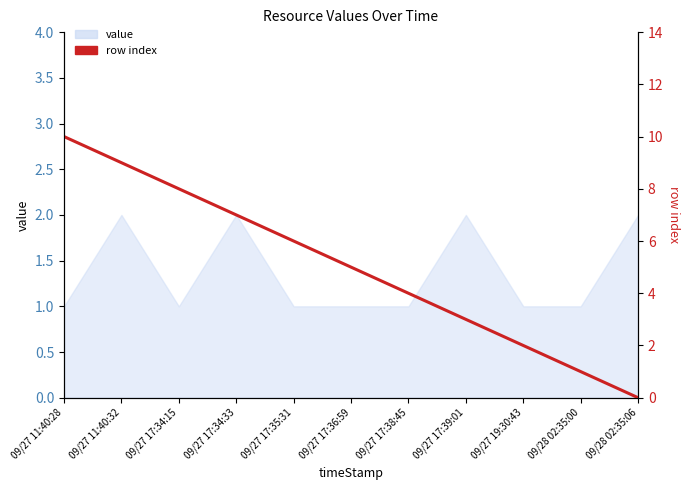

Reading left to right, list all the values displayed in this chart.

10	9	8	7	6	5	4	3	2	1	0